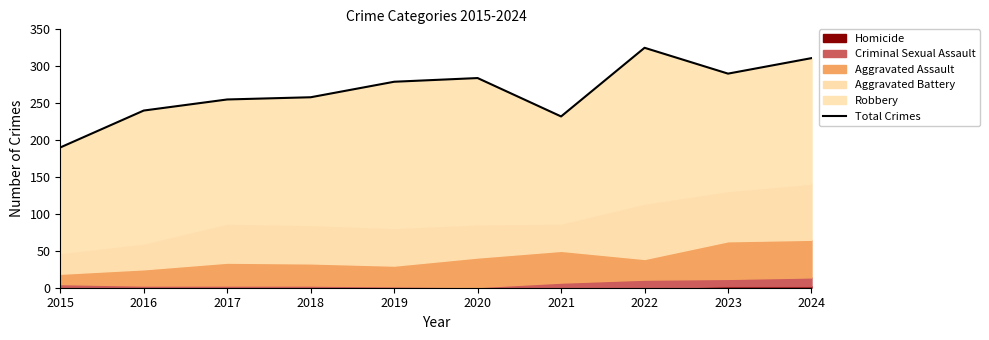

Reading left to right, transcribe all the data shown in this chart.

2015=190	2016=240	2017=255	2018=258	2019=279	2020=284	2021=232	2022=325	2023=290	2024=311